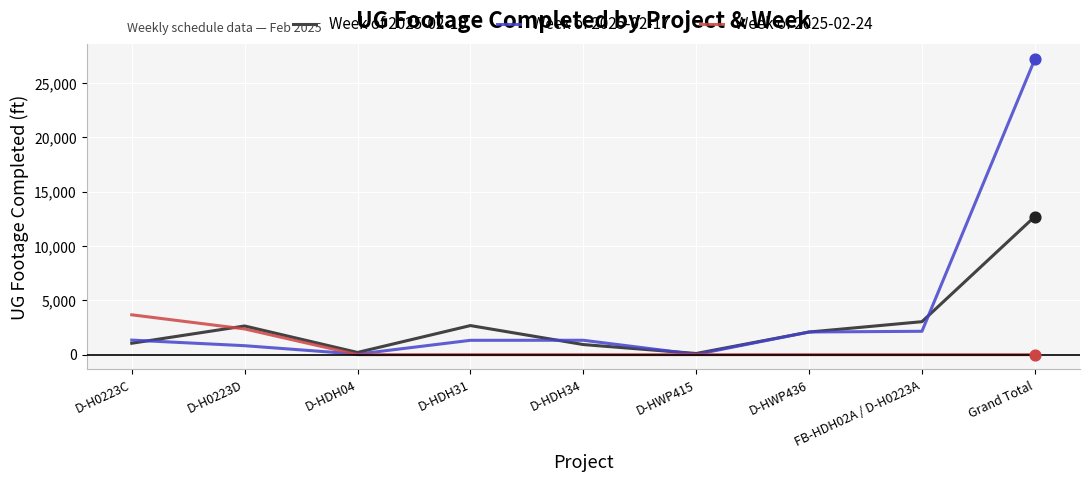

Which series has the widest spread of values?

Week of 2025-02-17